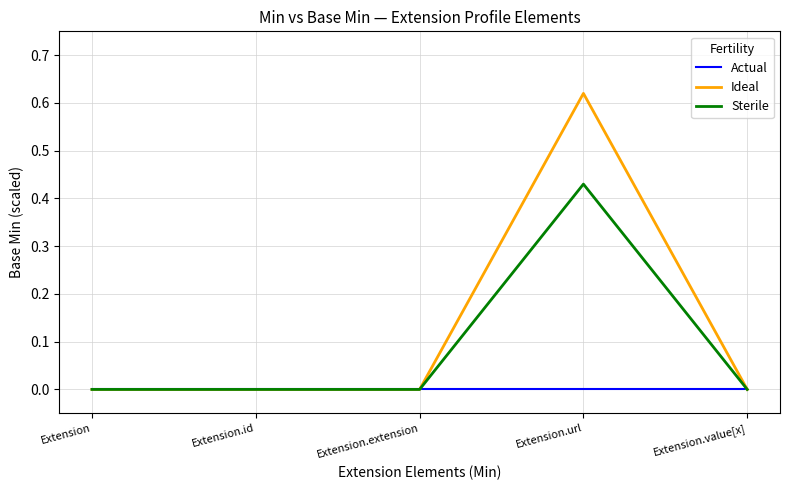

Which series changed the most between Extension.extension and Extension.url?

Ideal